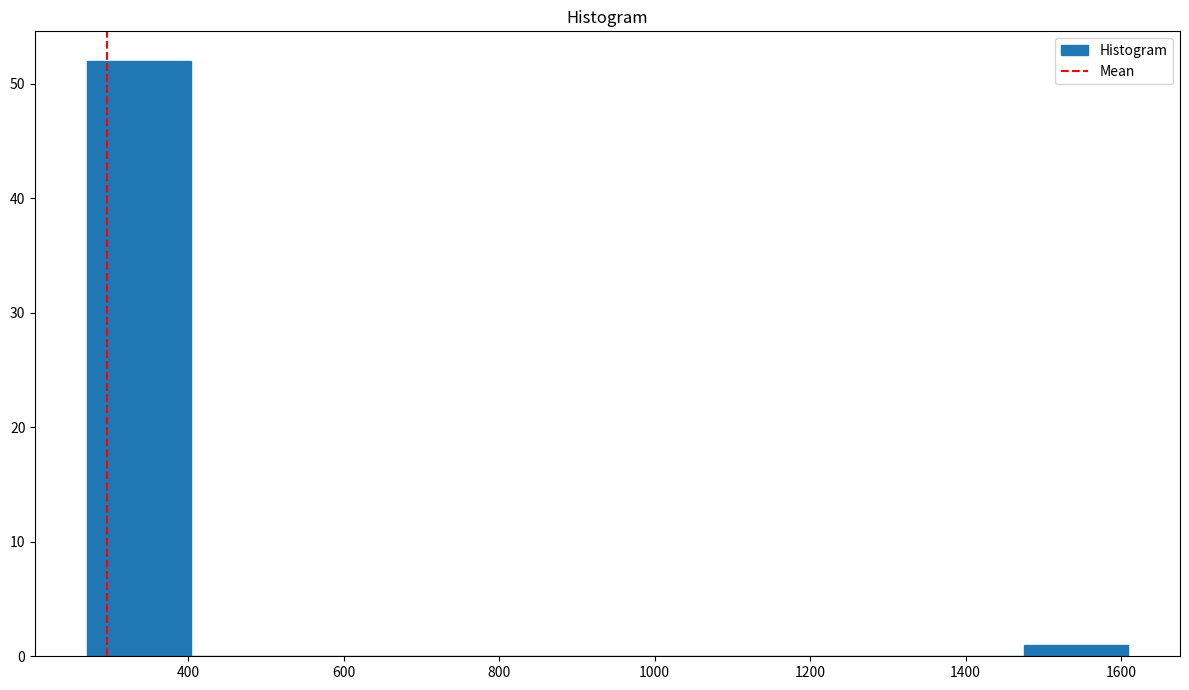

Reading left to right, list every bar in this chart as the range it spans on the x-axis followed by its height. Neither the bar edges nor the heights are printed on the chart, so give them approximately, as read against the axes.

280 to 400: 52
400 to 540: 0
540 to 680: 0
680 to 800: 0
800 to 940: 0
940 to 1080: 0
1080 to 1200: 0
1200 to 1340: 0
1340 to 1480: 0
1480 to 1600: 1